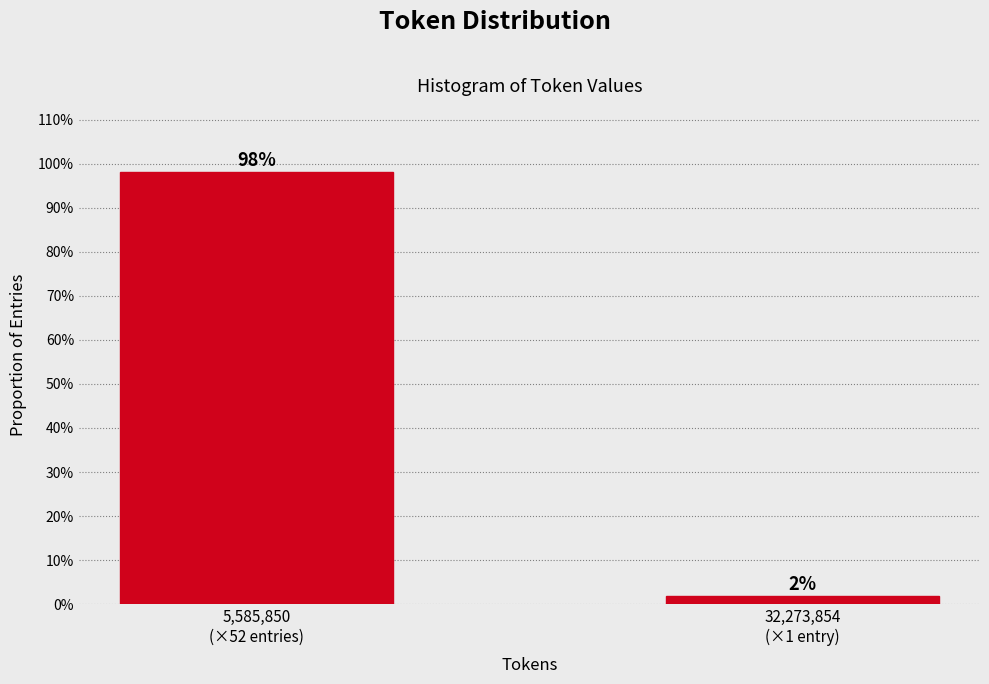

What is the average value?

50.0